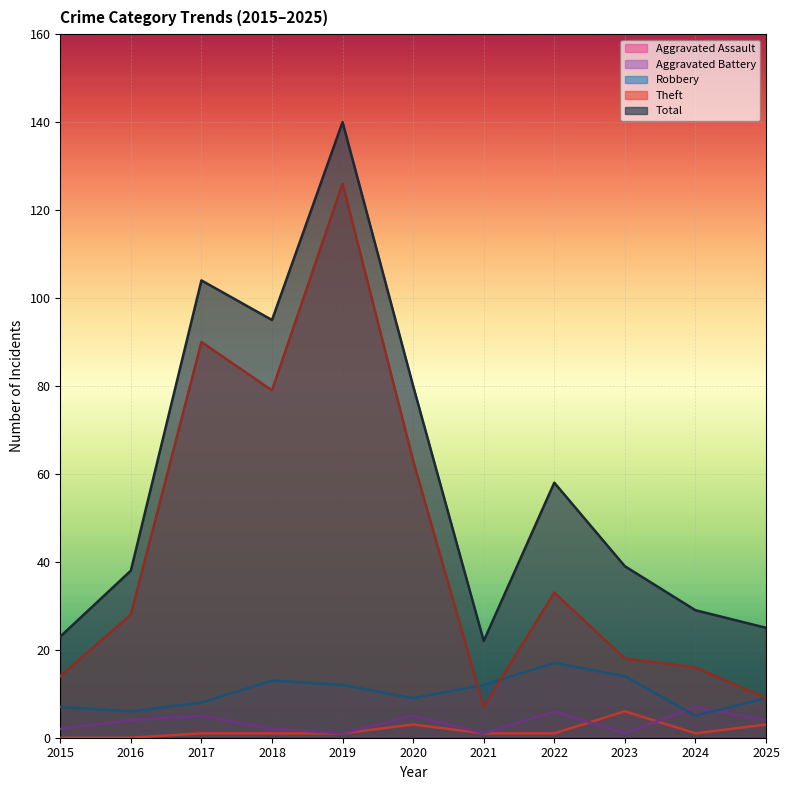

Count the number of data series in this chart.

5